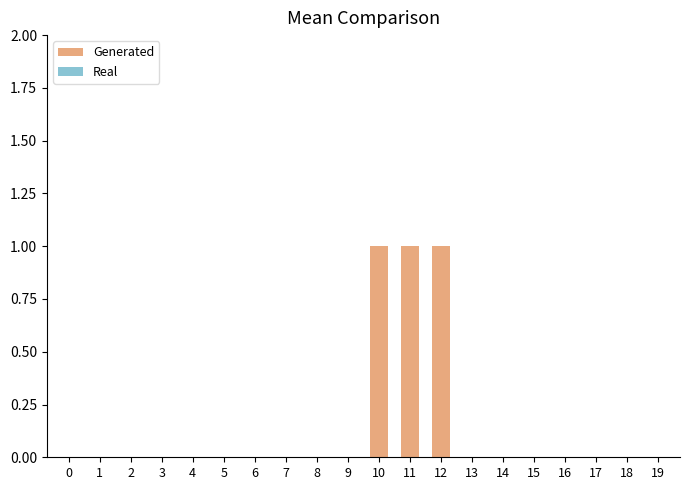

Between 10 and 9, which is larger?

10